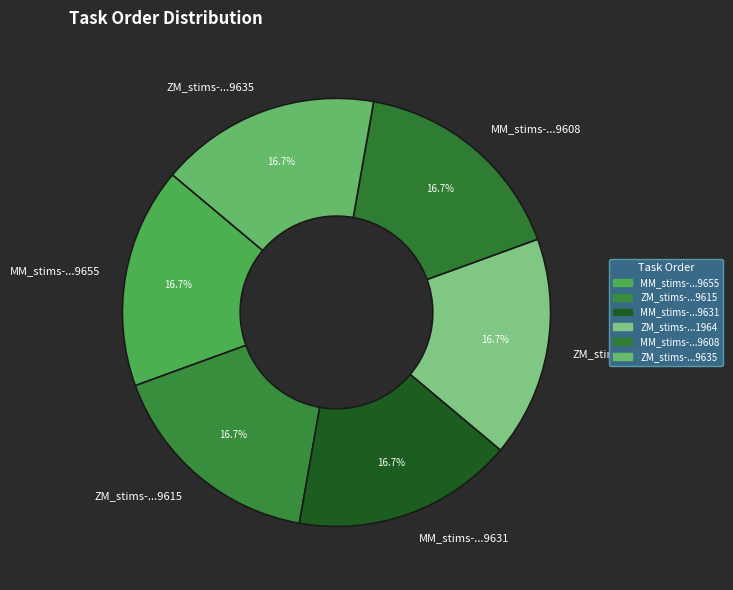

Does ZM_stims-...9615 represent more than half of the total?

No